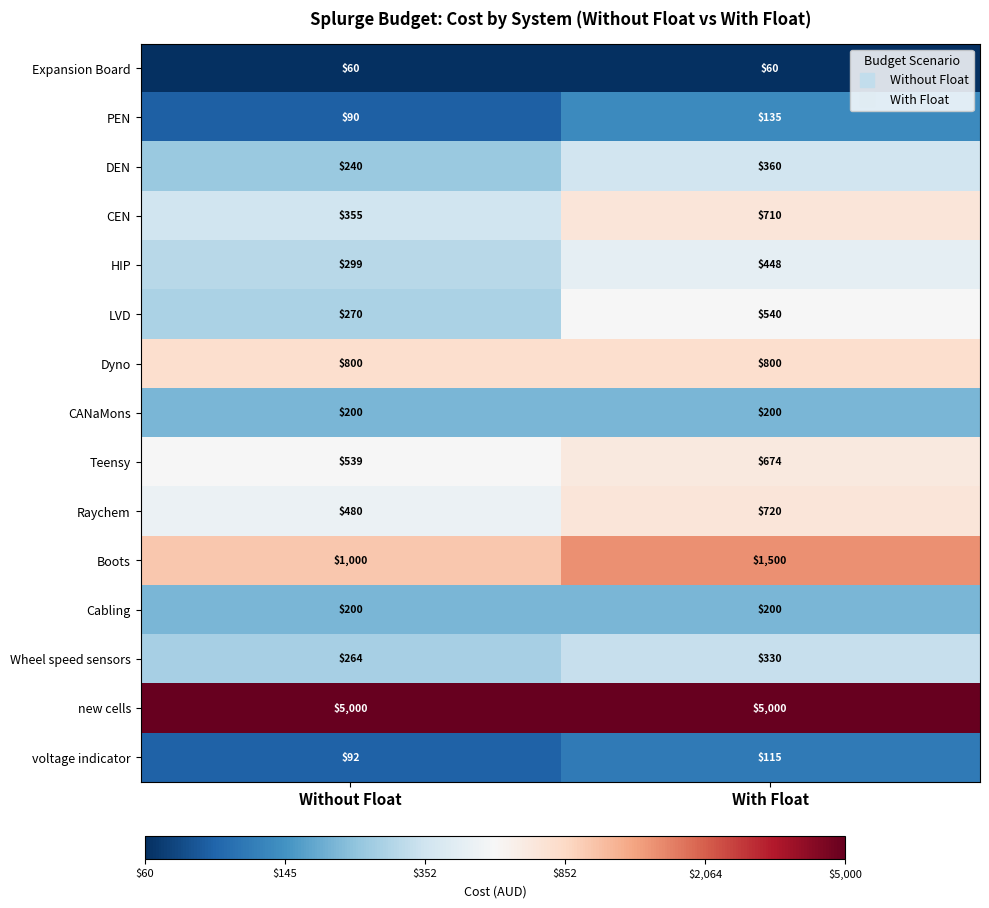

The value of HIP at Without Float is 299. True or false?

True